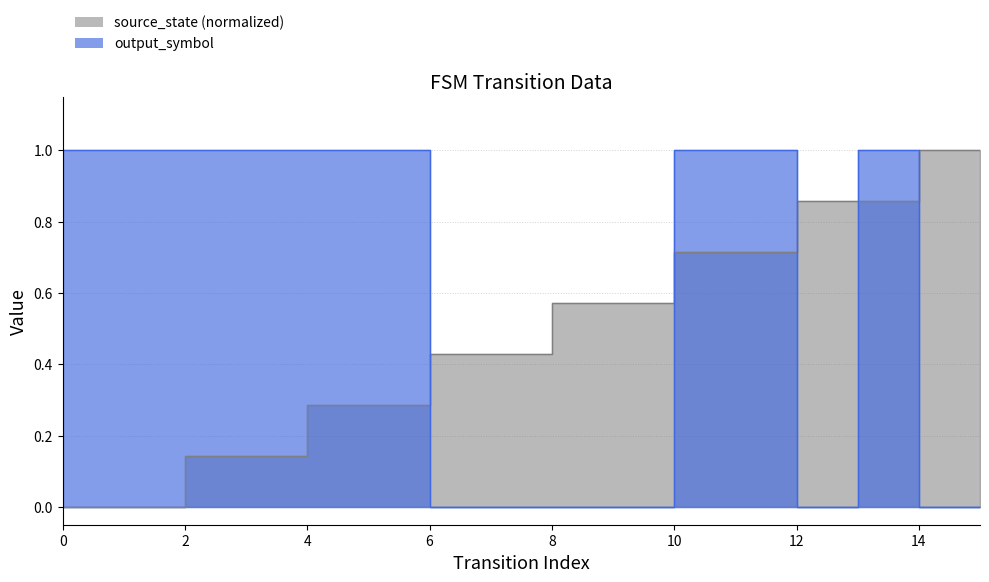

Which series has the largest total across all categories?

output_symbol